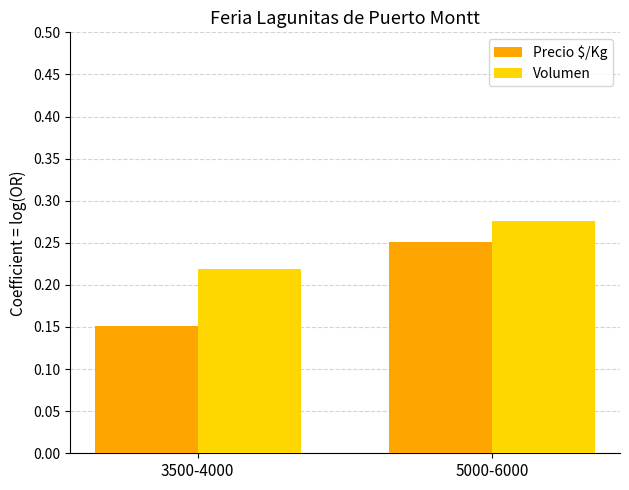

What are all the series names shown in the legend?

Precio $/Kg, Volumen